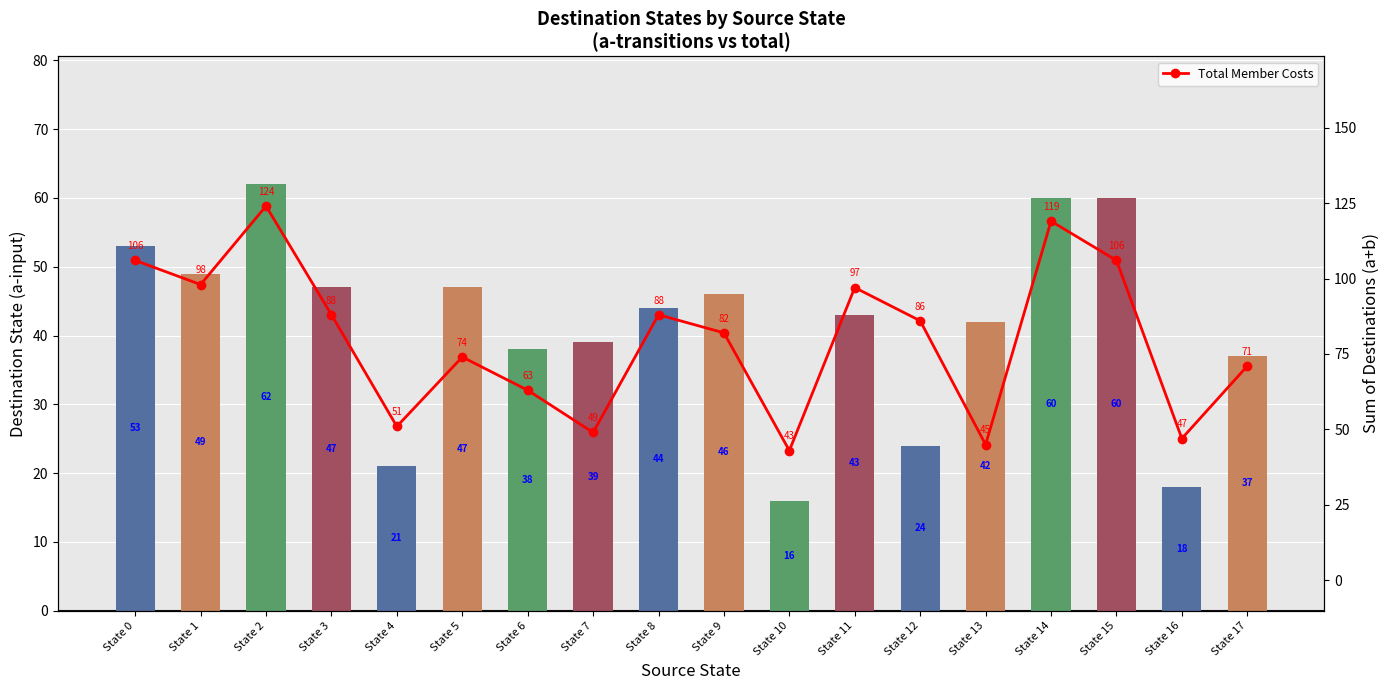

List the series in order of their peak value, lowest first.

Destination State (a-input), Total Member Costs